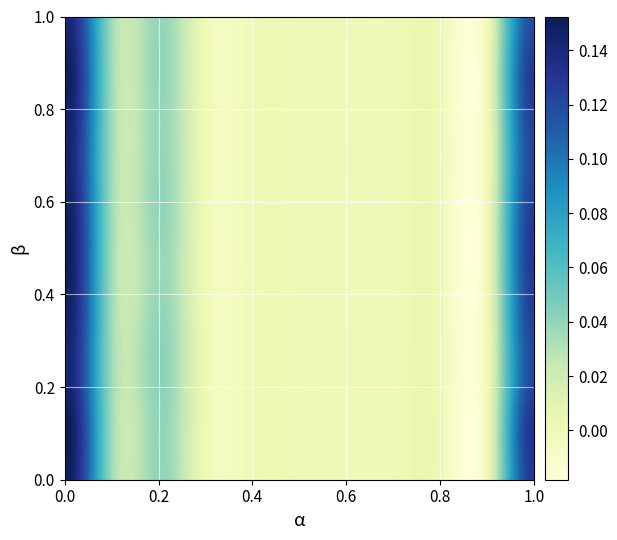

Reading right to left, list all the values displayed in this chart.

0: 10=0.1	9=0.0	8=0.0	7=0.0	6=0.0	5=0.0	4=0.0	3=0.0	2=0.0	1=0.0	0=0.2
1: 10=0.1	9=0.0	8=0.0	7=0.0	6=0.0	5=0.0	4=0.0	3=0.0	2=0.0	1=0.0	0=0.2
2: 10=0.1	9=0.0	8=0.0	7=0.0	6=0.0	5=0.0	4=0.0	3=0.0	2=0.0	1=0.0	0=0.1
3: 10=0.1	9=0.0	8=0.0	7=0.0	6=0.0	5=0.0	4=0.0	3=0.0	2=0.0	1=0.0	0=0.1
4: 10=0.1	9=0.0	8=0.0	7=0.0	6=0.0	5=0.0	4=0.0	3=0.0	2=0.0	1=0.0	0=0.1
5: 10=0.1	9=0.0	8=0.0	7=0.0	6=0.0	5=0.0	4=0.0	3=0.0	2=0.0	1=0.0	0=0.1
6: 10=0.1	9=0.0	8=0.0	7=0.0	6=0.0	5=0.0	4=0.0	3=0.0	2=0.0	1=0.0	0=0.1
7: 10=0.1	9=0.0	8=0.0	7=0.0	6=0.0	5=0.0	4=0.0	3=0.0	2=0.0	1=0.0	0=0.1
8: 10=0.1	9=0.0	8=0.0	7=0.0	6=0.0	5=0.0	4=0.0	3=0.0	2=0.0	1=0.0	0=0.1
9: 10=0.1	9=0.0	8=0.0	7=0.0	6=0.0	5=0.0	4=0.0	3=0.0	2=0.0	1=0.0	0=0.1